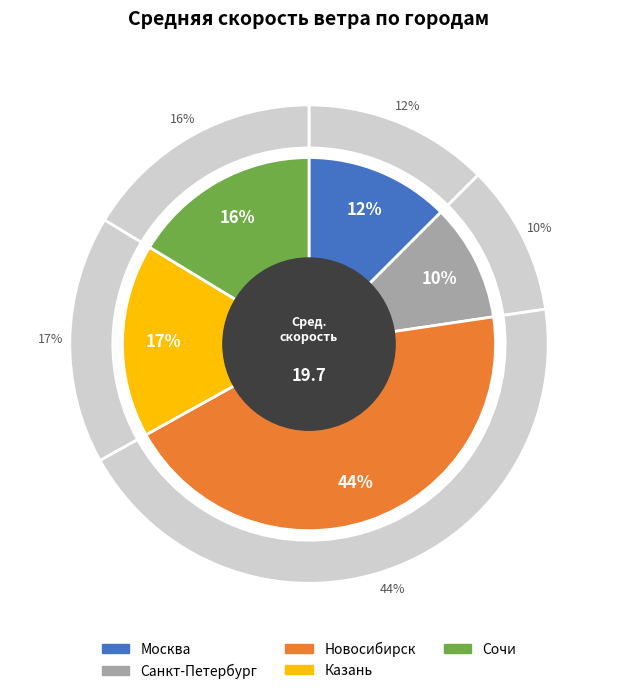

To the nearest percent, what percentage of the pie is Санкт-Петербург?

10%